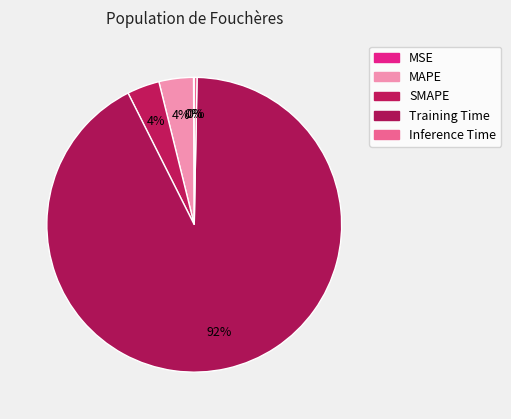

Which slice is the largest?

Training Time